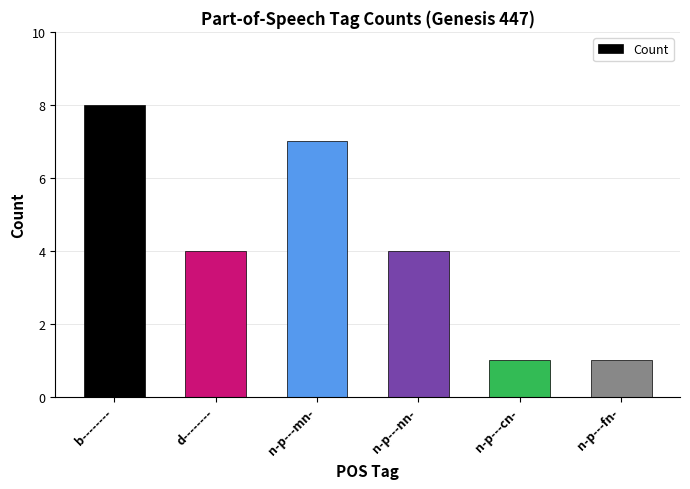

What is the difference between the second highest and minimum values?

6